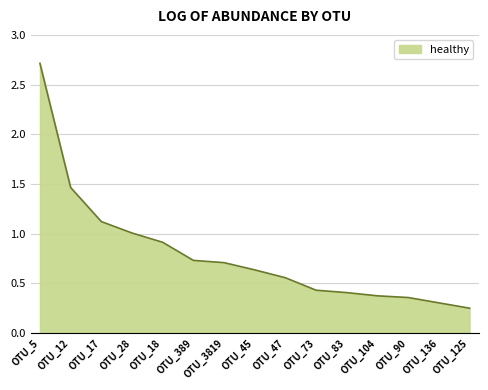

Which category has the highest value across all series?

OTU_5